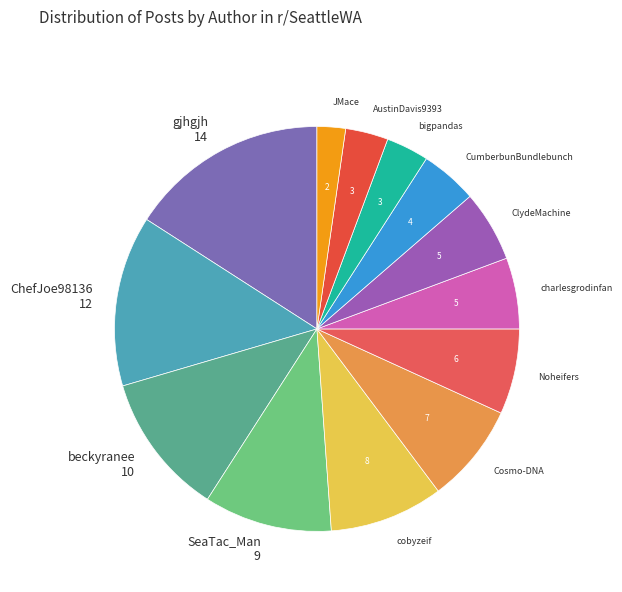

How many slices are in this pie chart?

13